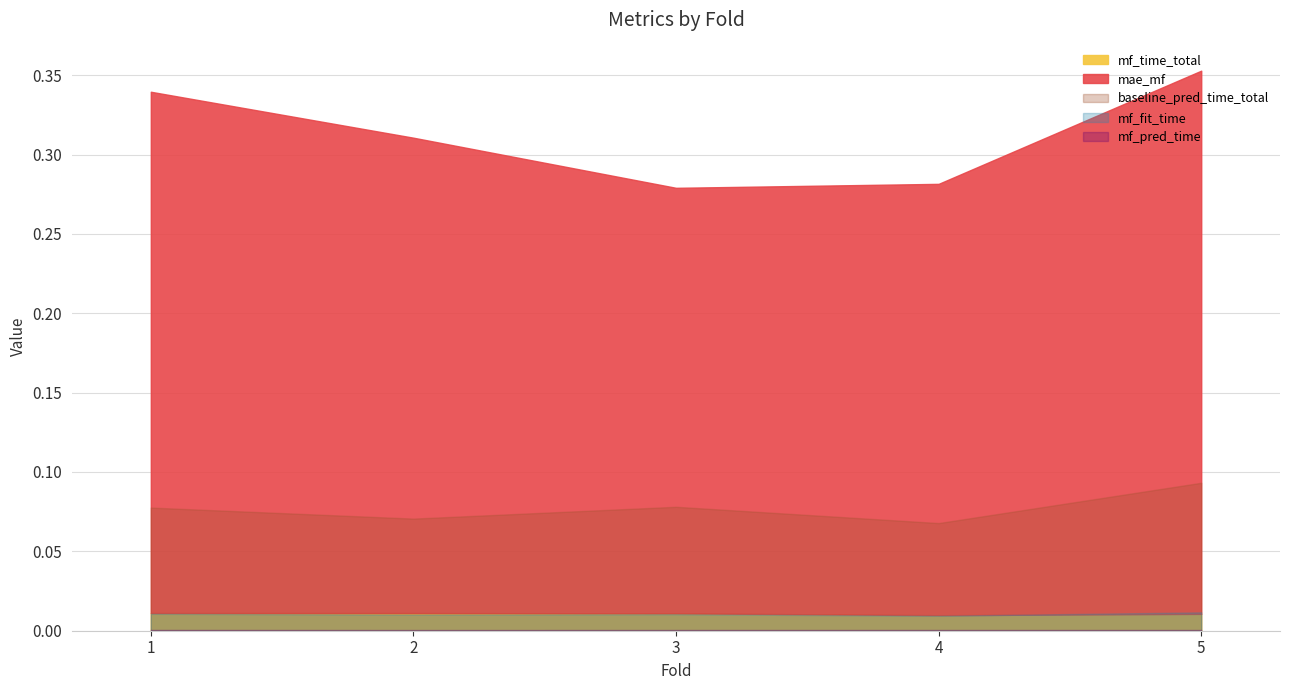

How many times do mf_time_total and mf_fit_time cross each other?

1